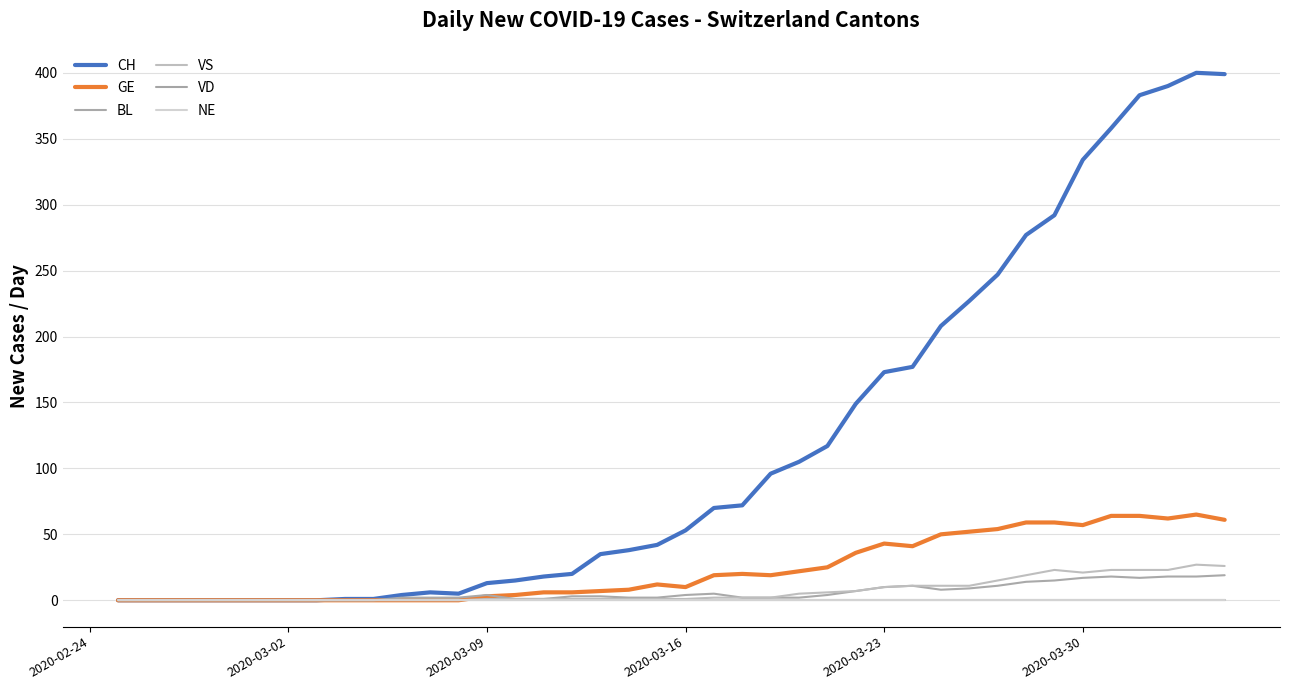

Is this an area chart (filled region under the line)?

No